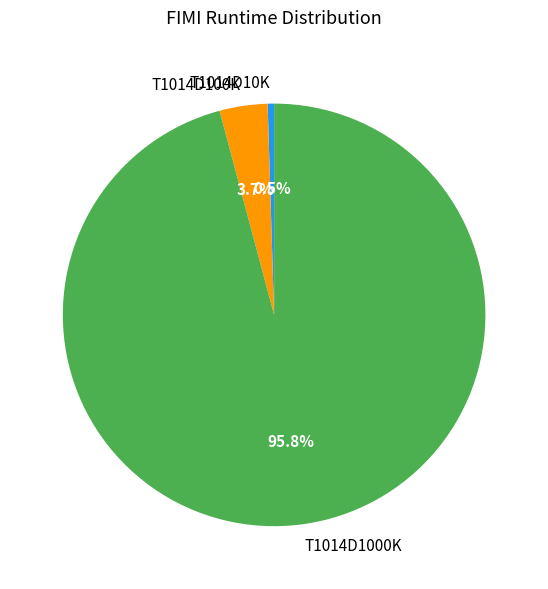

How many segments does this pie chart have?

3